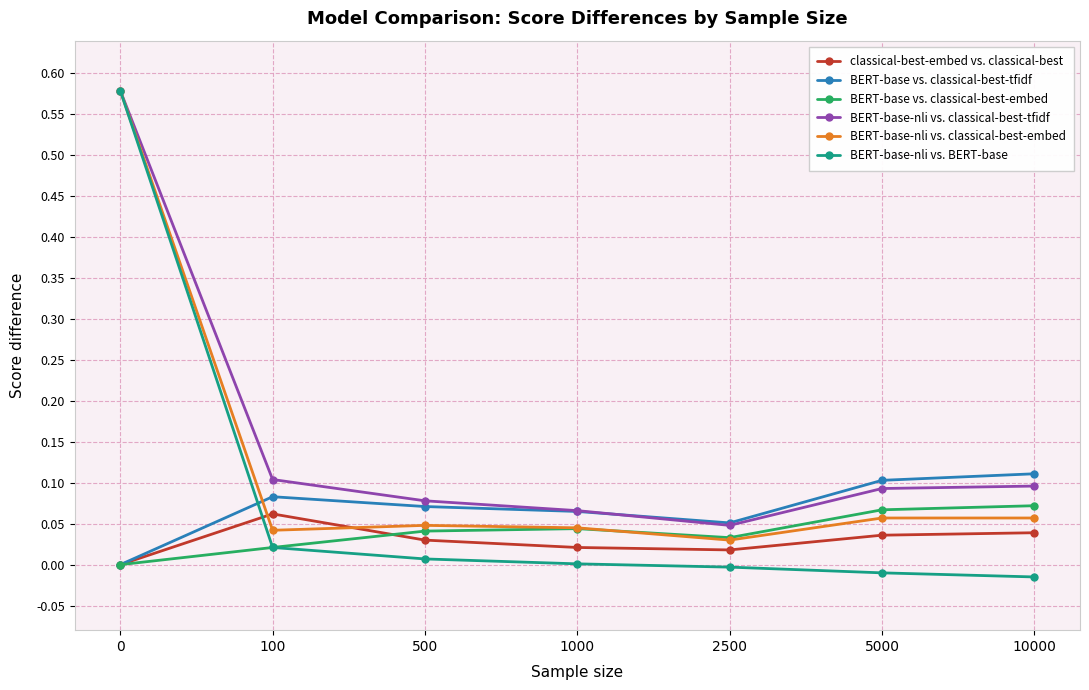

Which series has the largest total across all categories?

BERT-base-nli vs. classical-best-tfidf